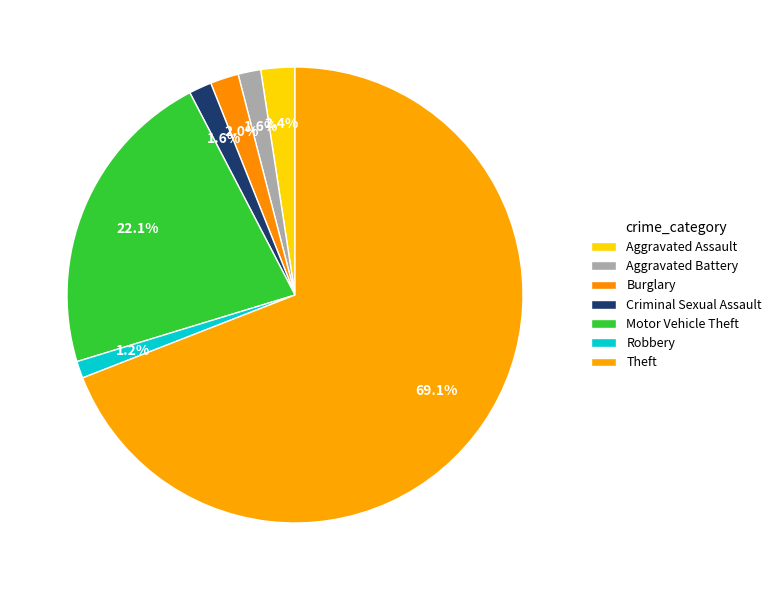

How many slices are in this pie chart?

7